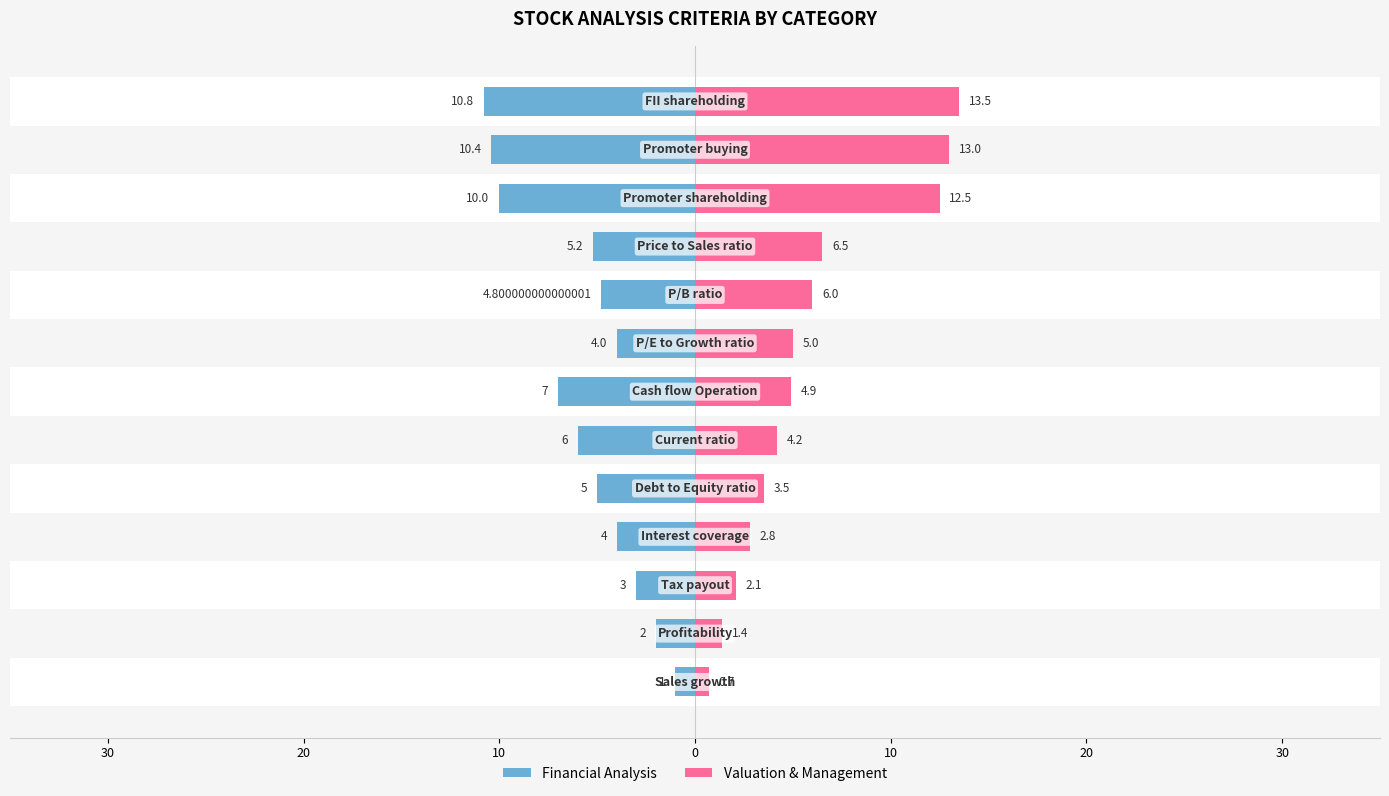

Which series has the largest total across all categories?

Valuation & Management